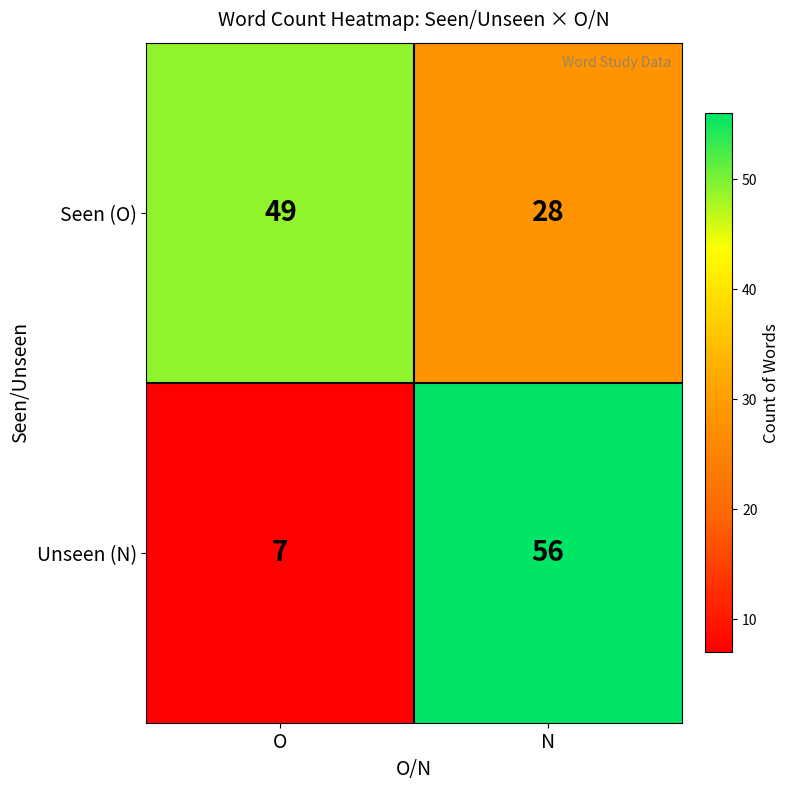

How many distinct data groups are displayed?

2